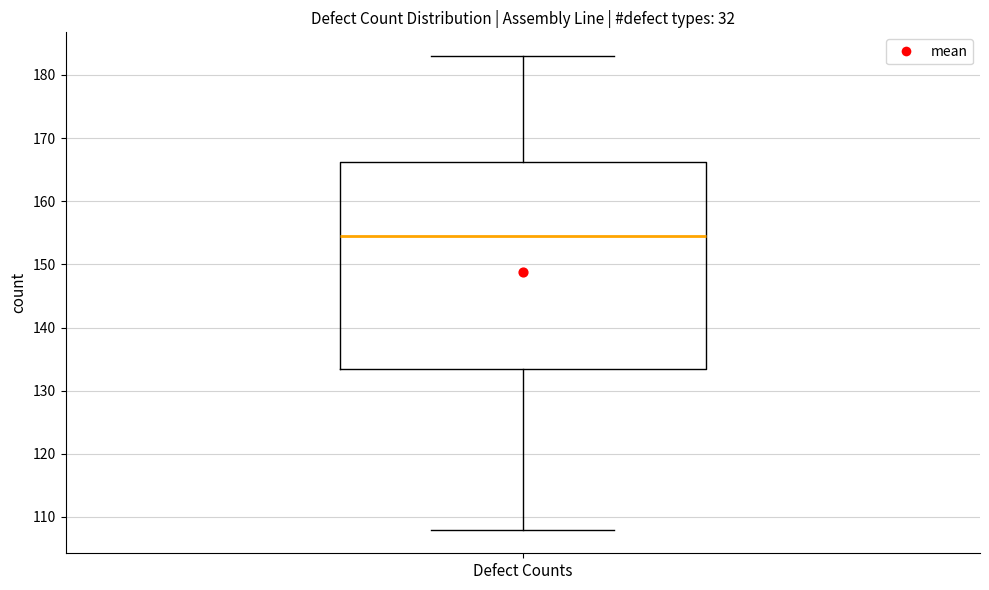

Transcribe this box plot: give where the median line is, the range the box spans, and where the two whiskers end, as read against the y-axis. The values are not printed on the chart, so give them approximately, as read against the axis.

median 155, box 134 to 166, whiskers 108 to 183